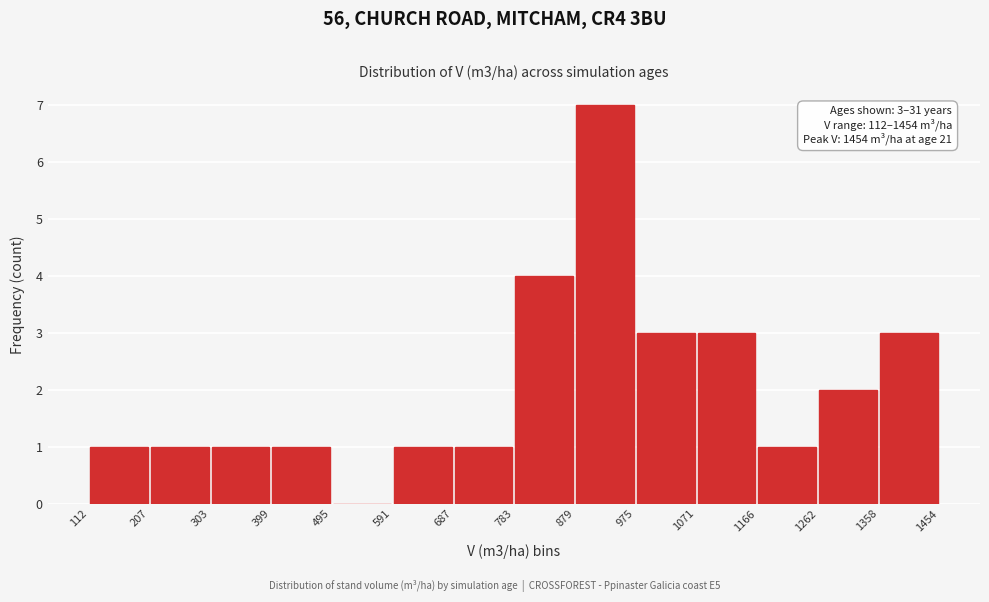

Over which range of the x-axis is the bar tallest?

879 to 975